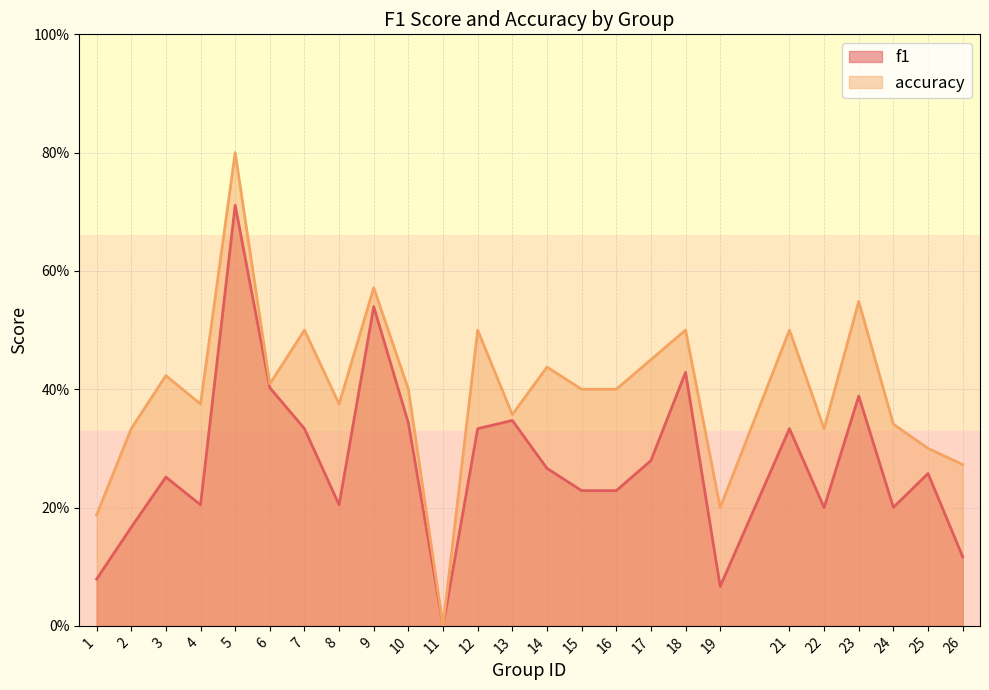

Which category has the lowest value across all series?

11